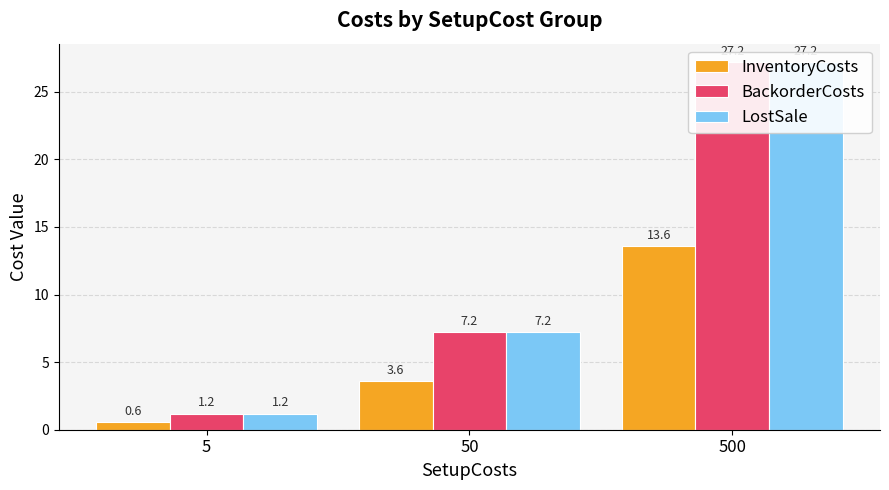

What is the difference between the maximum and minimum values in the BackorderCosts series?

26.0